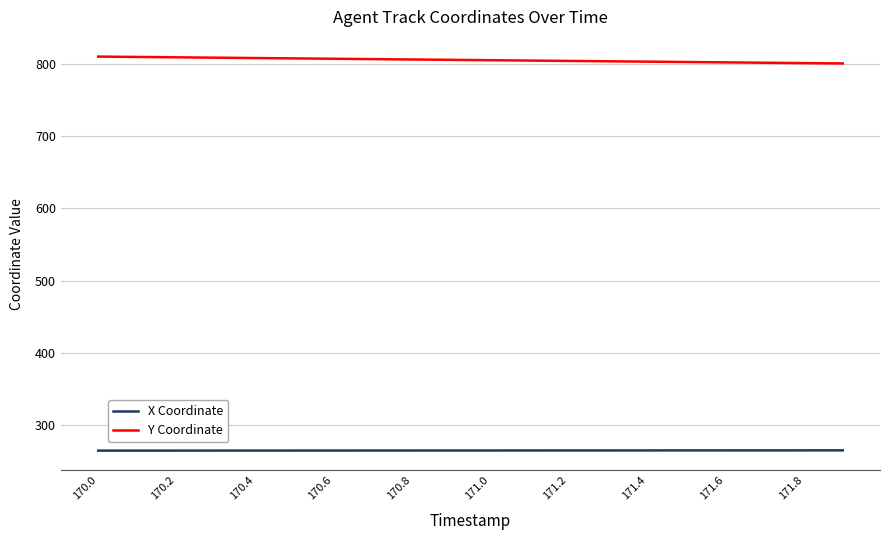

How many distinct data groups are displayed?

2